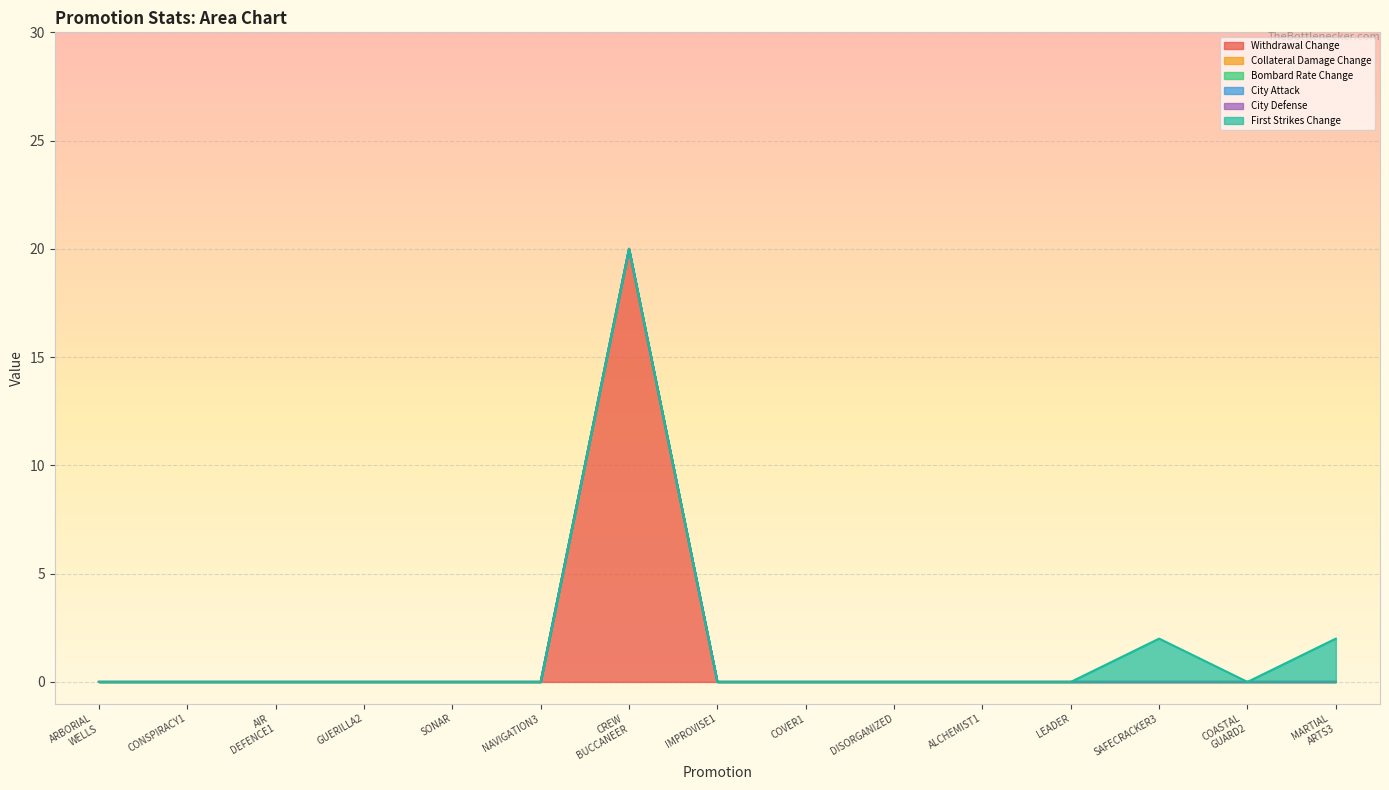

How many values in the First Strikes Change series exceed 0?

2